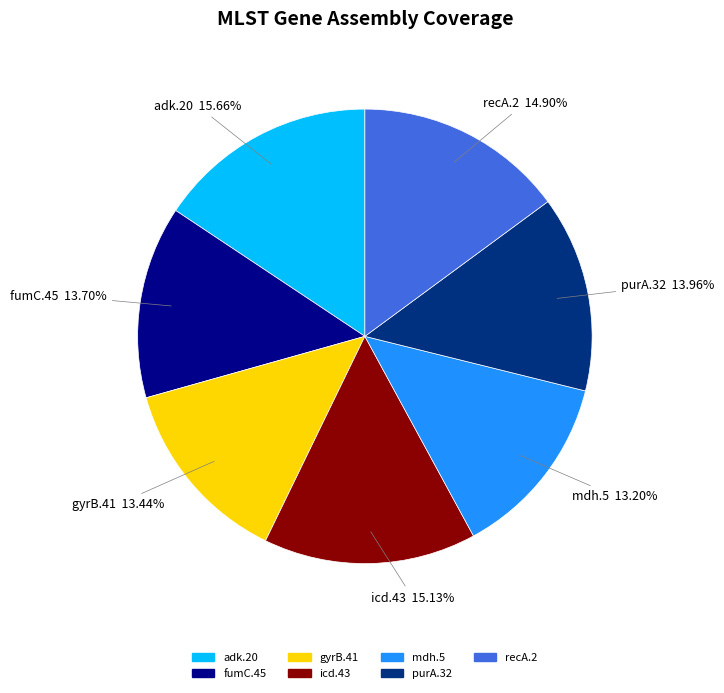

The mdh.5 slice represents 13% of the pie. True or false?

True